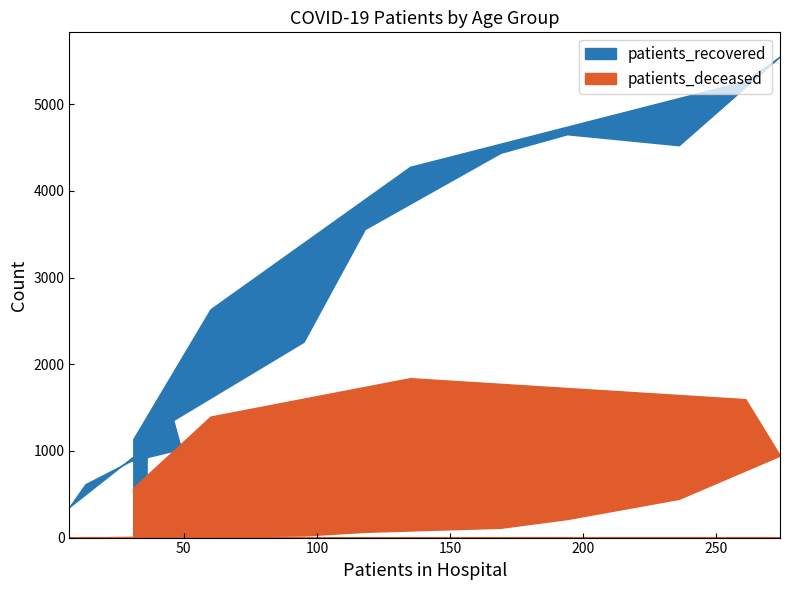

True or false: patients_deceased has a value of 11 at 40-44.

True